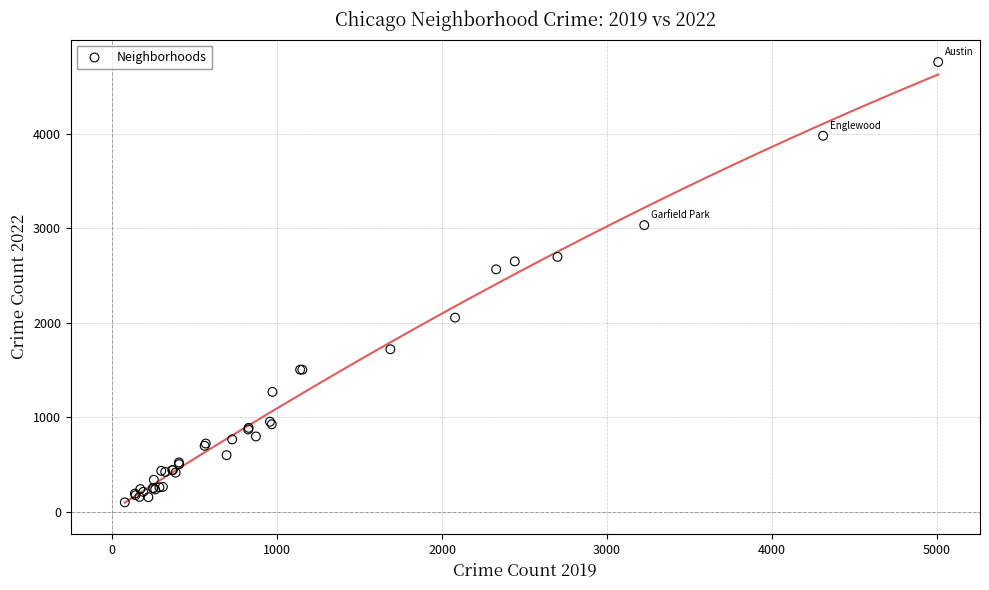

What Y value in the scatter plot is closest to 2430?

2566